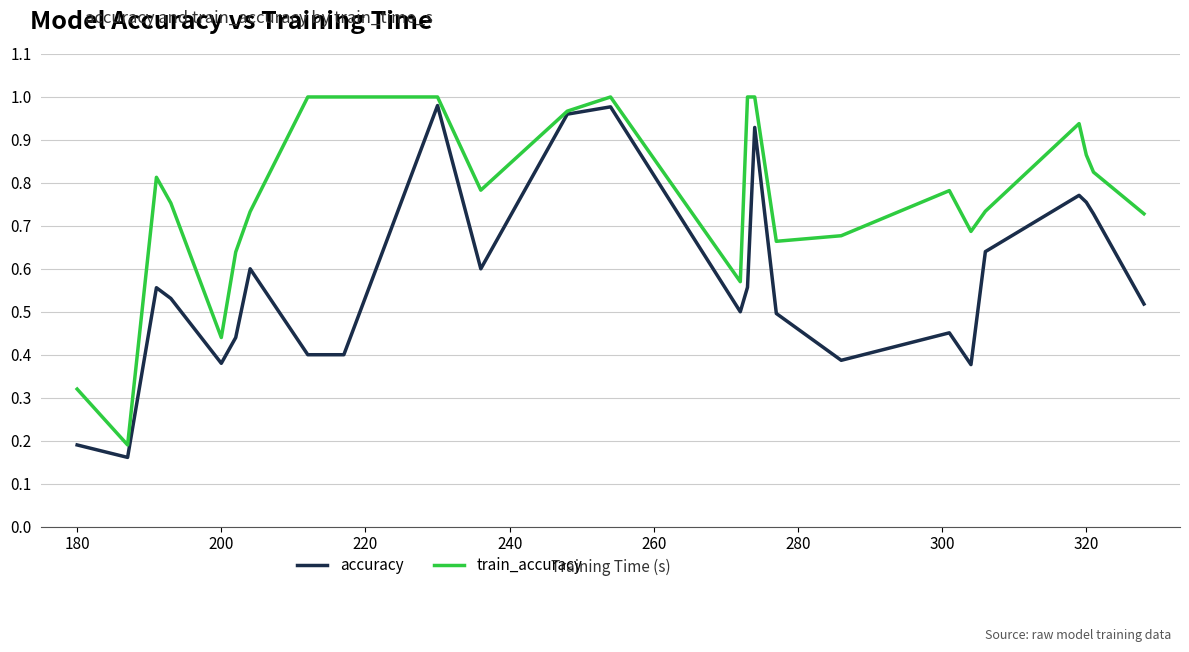

How many lines are shown in the chart?

2